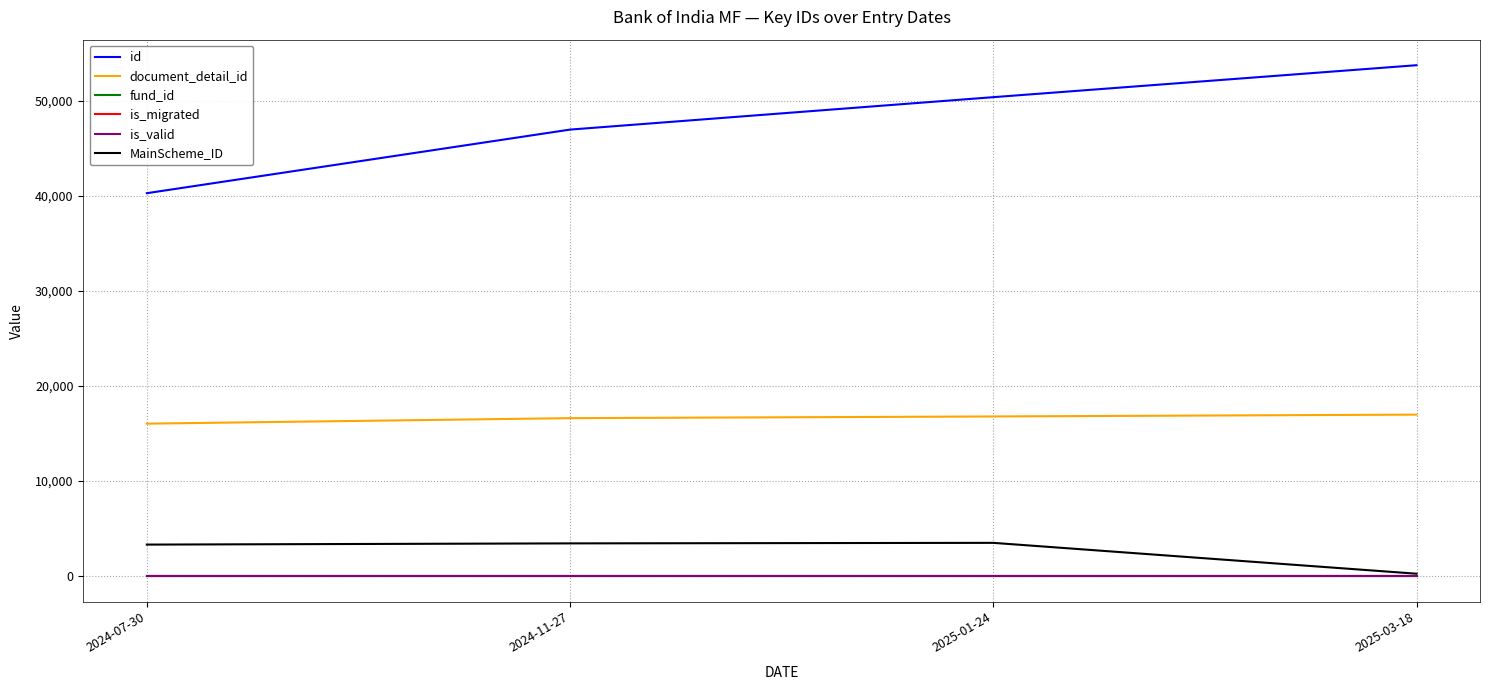

Which category has the lowest value in the fund_id series?

2024-07-30